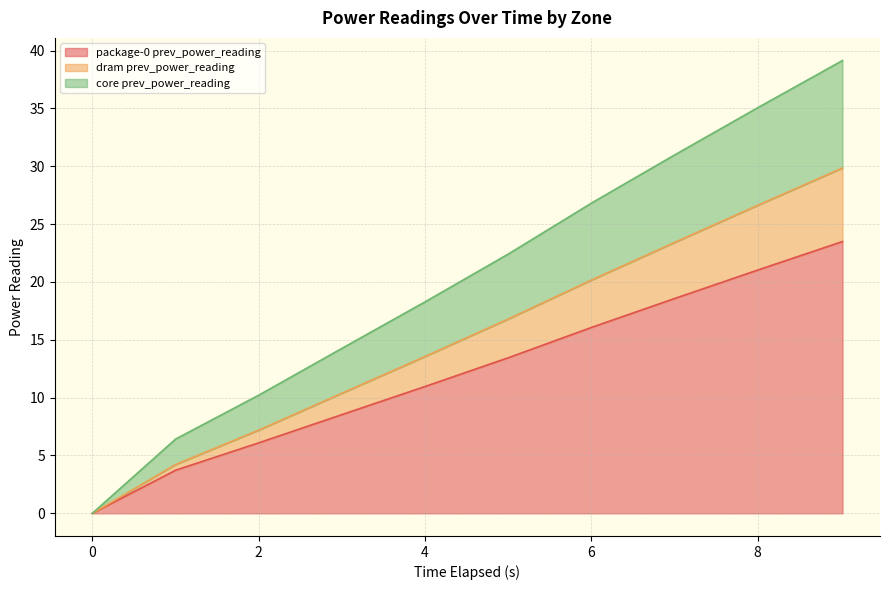

What is the label of the 7th point from the right?

3.006811639